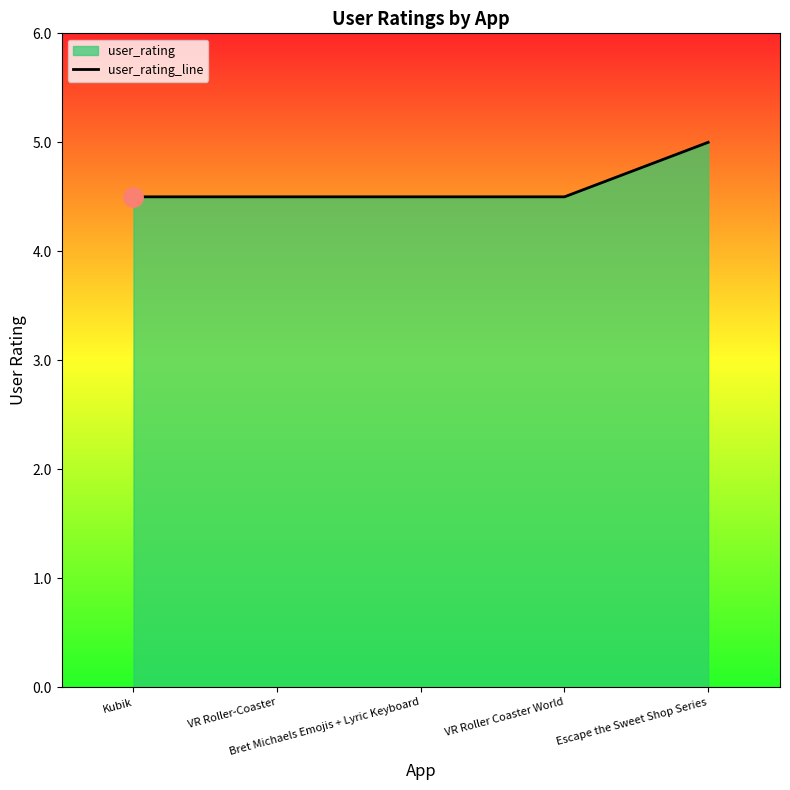

The chart shows a value of 4.5 at VR Roller Coaster World. True or false?

True